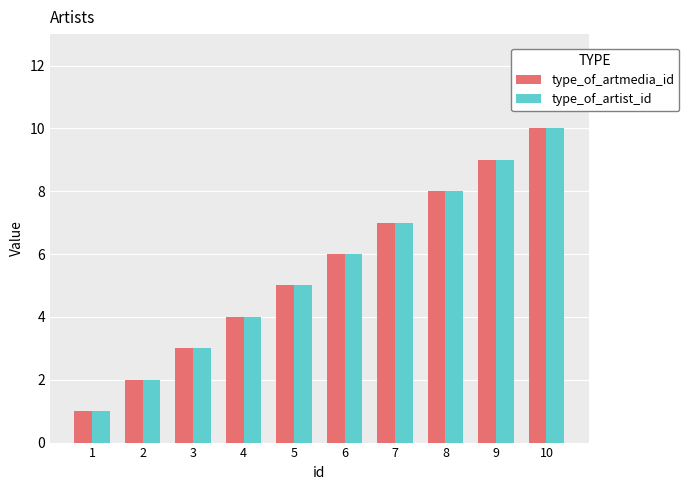

What is the lowest value of the type_of_artmedia_id series?

1